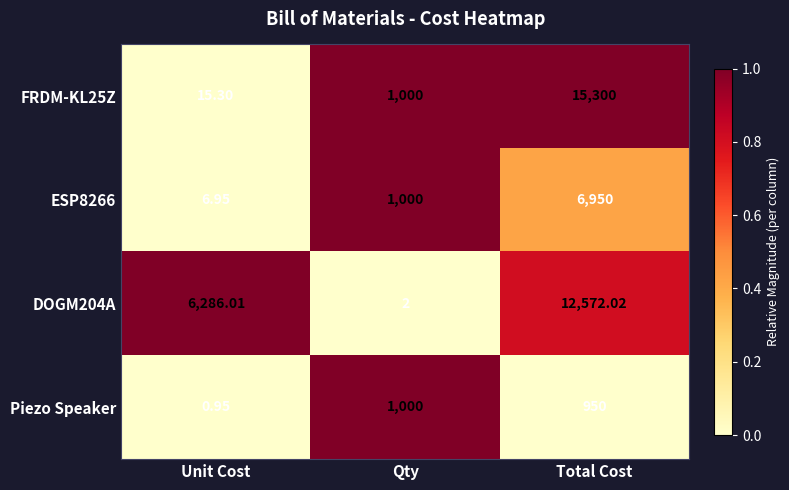

Rank the categories by DOGM204A value from highest to lowest.

Total Cost, Unit Cost, Qty